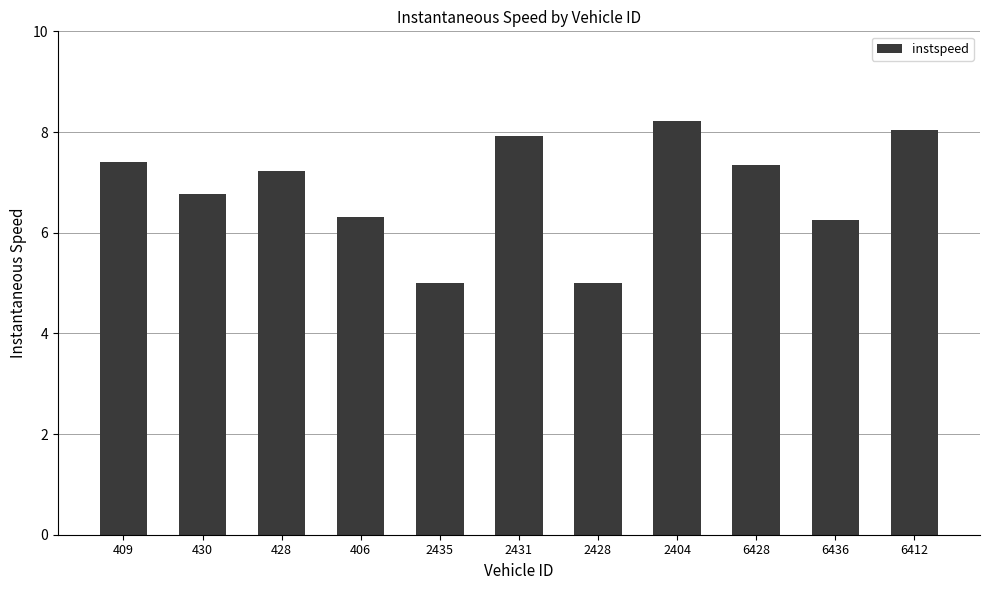

What is the value of the 8th bar from the left?

8.2